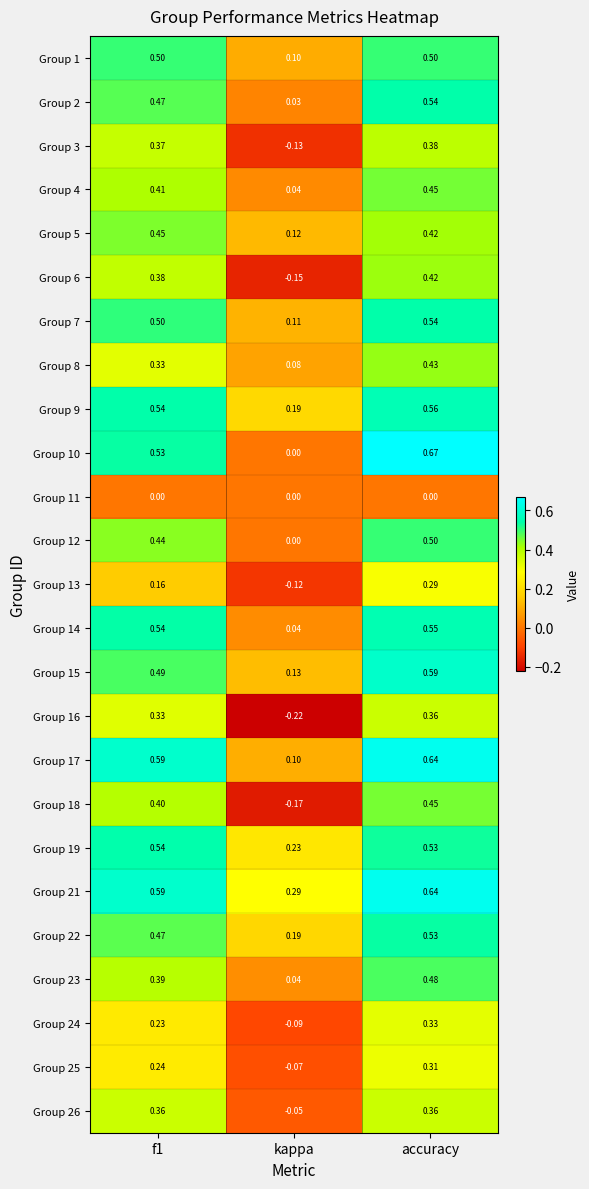

At which category is the sum across all series the highest?

accuracy